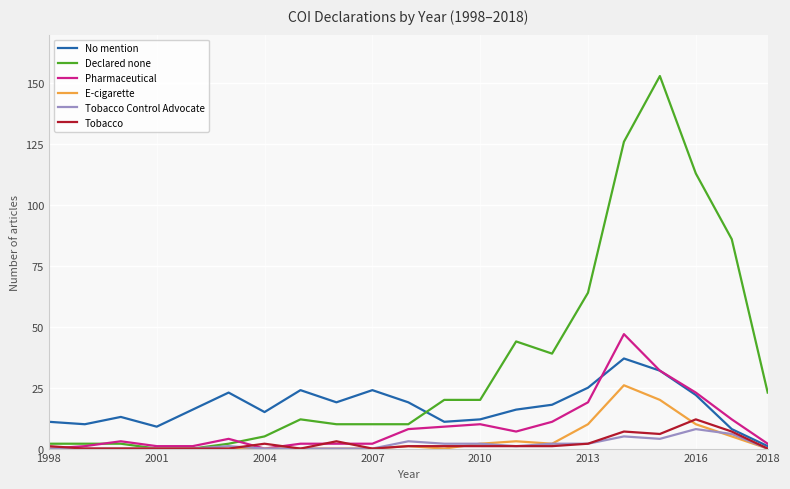

Reading right to left, list all the values displayed in this chart.

No mention: 1	8	22	32	37	25	18	16	12	11	19	24	19	24	15	23	16	9	13	10	11
Declared none: 23	86	113	153	126	64	39	44	20	20	10	10	10	12	5	2	0	0	2	2	2
Pharmaceutical: 2	12	23	32	47	19	11	7	10	9	8	2	2	2	0	4	1	1	3	1	0
E-cigarette: 0	5	10	20	26	10	2	3	2	0	1	0	0	0	0	0	0	0	0	0	0
Tobacco Control Advocate: 0	6	8	4	5	2	2	1	2	2	3	0	0	0	0	1	0	0	0	0	0
Tobacco: 0	7	12	6	7	2	1	1	1	1	1	0	3	0	2	0	0	0	0	0	1